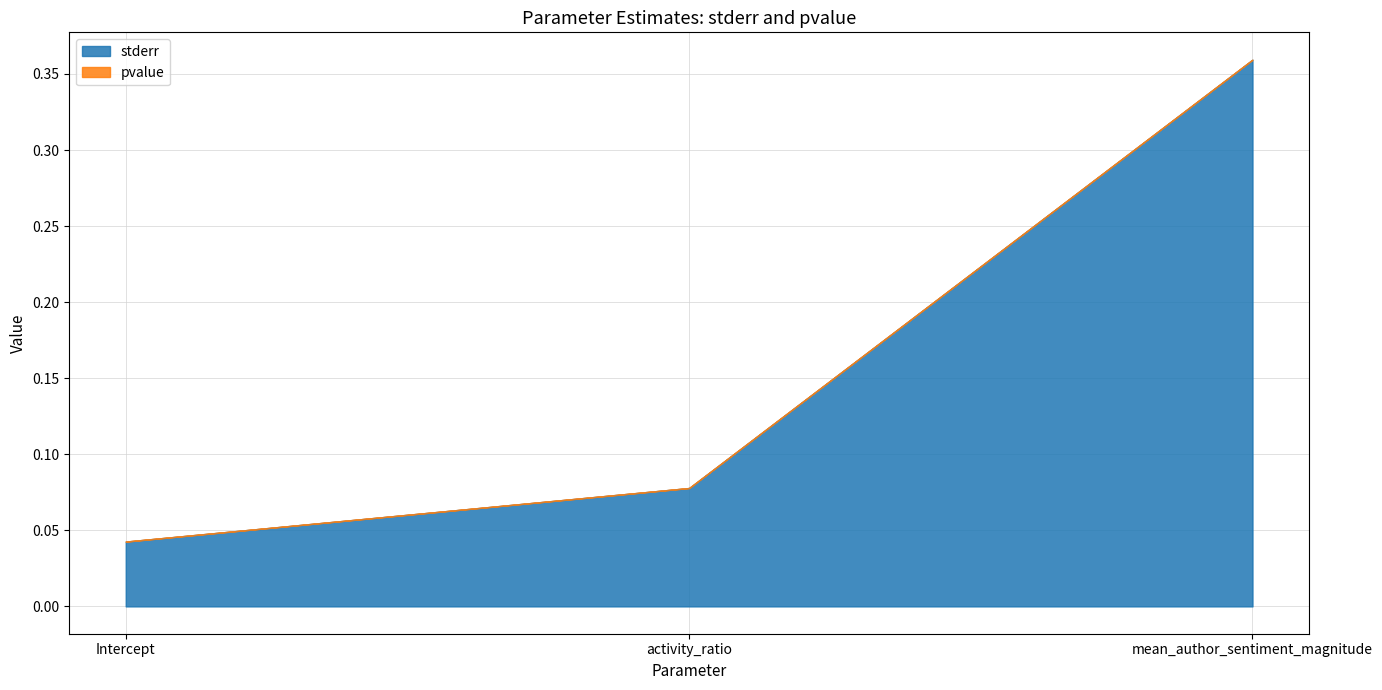

What is the label of the 1st point from the right?

mean_author_sentiment_magnitude